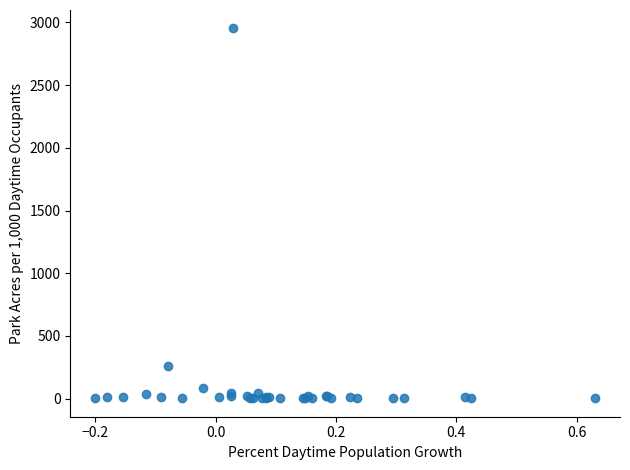

What Y value in the scatter plot is closest to 1477?

261.9